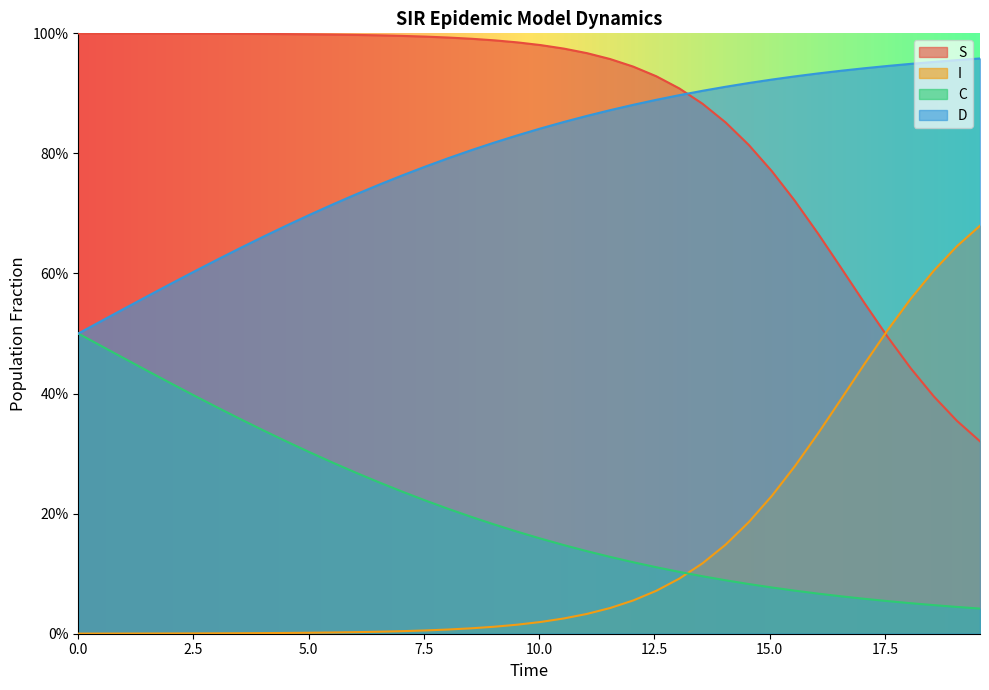

Is the value of I at 39 greater than the value of S at 5.0?

No